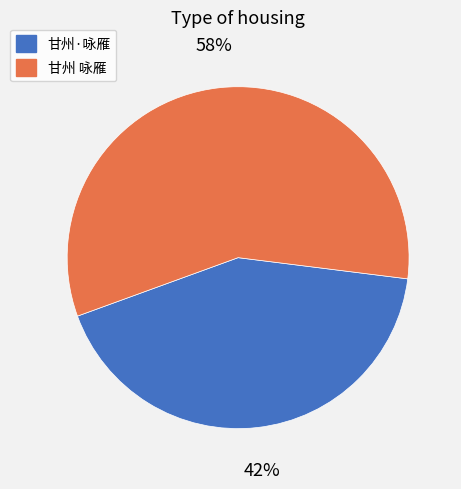

To the nearest percent, what portion does 甘州·咏雁 represent?

42%